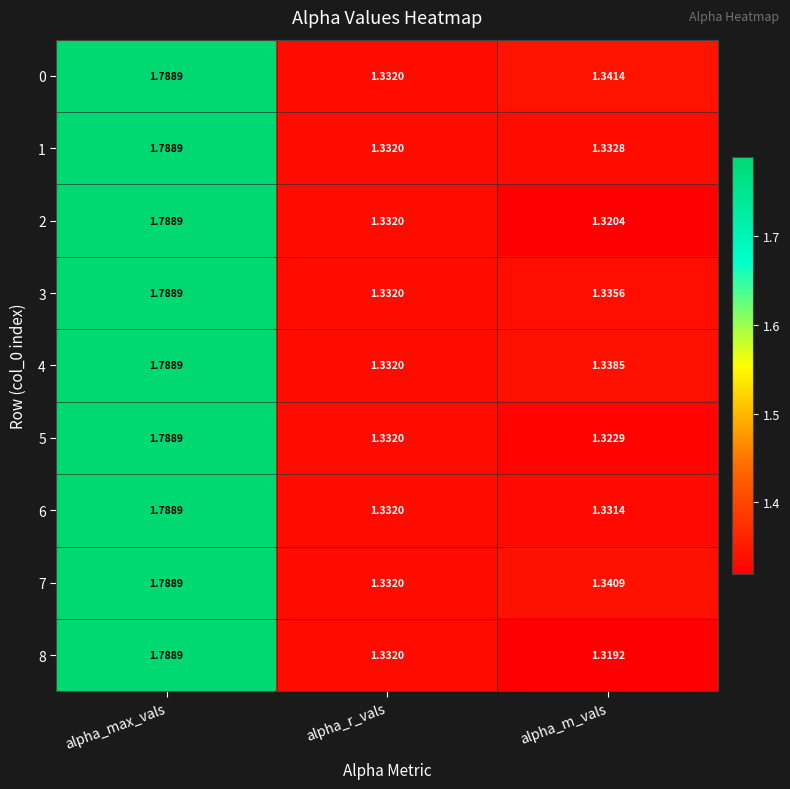

Rank the categories by 4 value from highest to lowest.

alpha_max_vals, alpha_m_vals, alpha_r_vals